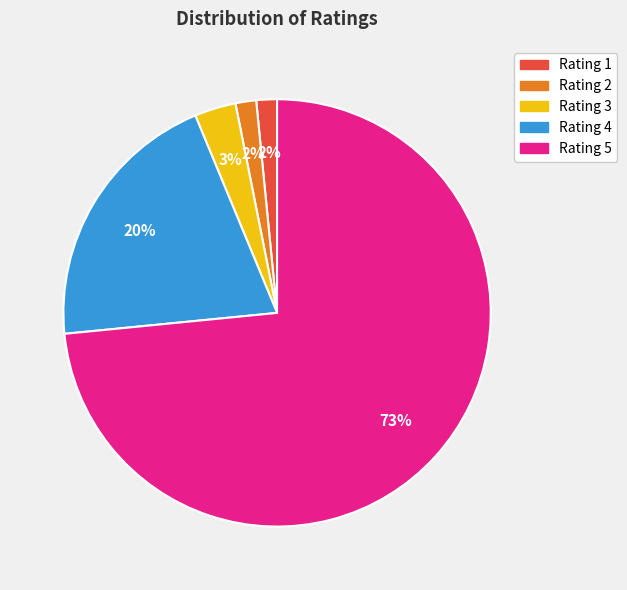

Is it true that Rating 3 is 3% of the pie?

True